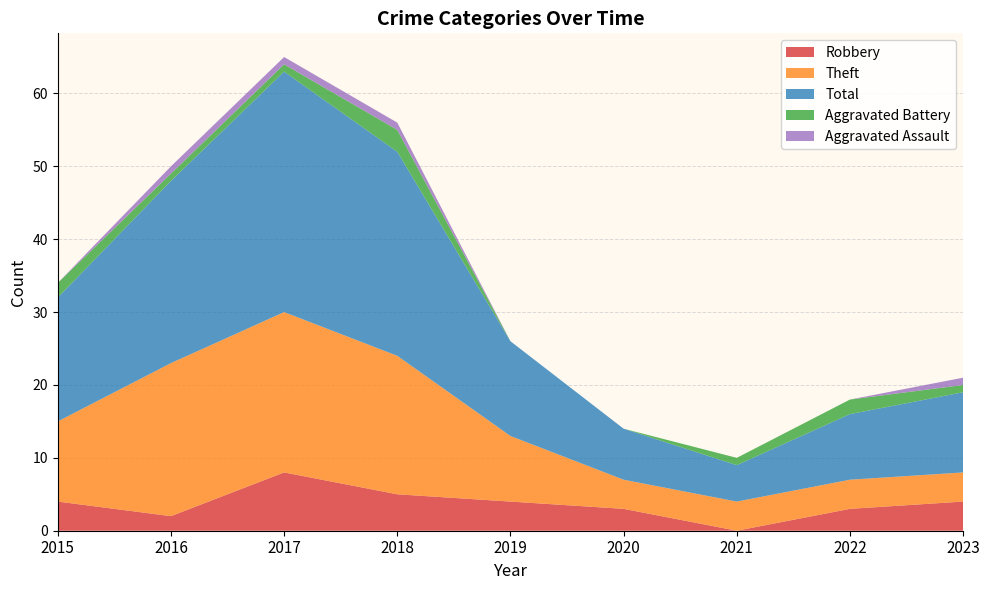

Reading left to right, transcribe all the data shown in this chart.

Robbery: 2015=4	2016=2	2017=8	2018=5	2019=4	2020=3	2021=0	2022=3	2023=4
Theft: 2015=11	2016=21	2017=22	2018=19	2019=9	2020=4	2021=4	2022=4	2023=4
Total: 2015=17	2016=25	2017=33	2018=28	2019=13	2020=7	2021=5	2022=9	2023=11
Aggravated Battery: 2015=2	2016=1	2017=1	2018=3	2019=0	2020=0	2021=1	2022=2	2023=1
Aggravated Assault: 2015=0	2016=1	2017=1	2018=1	2019=0	2020=0	2021=0	2022=0	2023=1